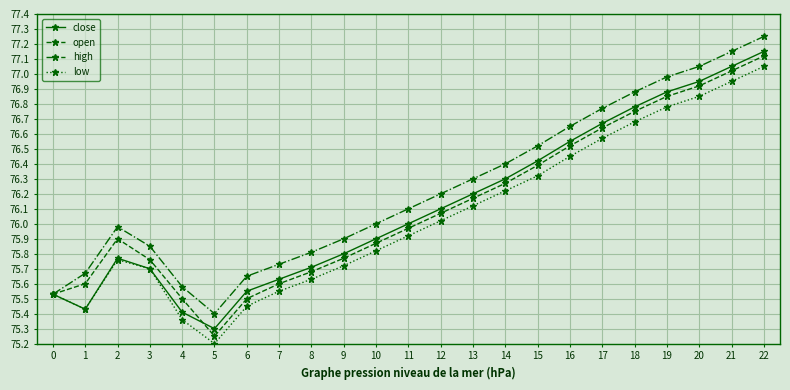

What are all the series names shown in the legend?

close, open, high, low